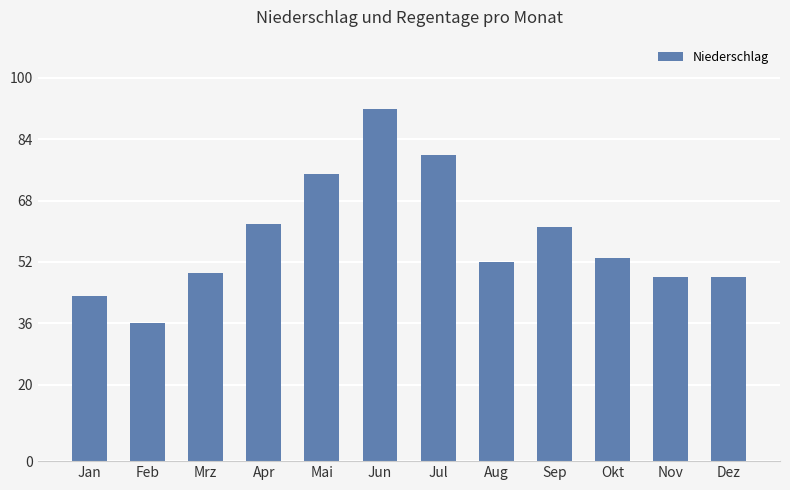

Between Jan and Apr, which is larger?

Apr